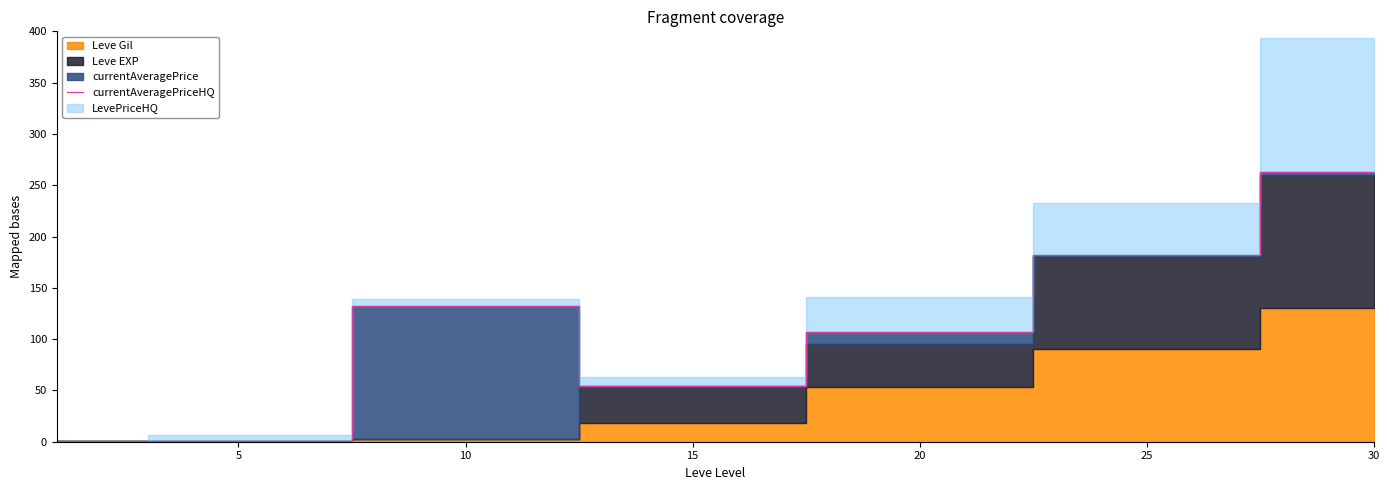

Is it true that the value at 30 is 381.4?

False